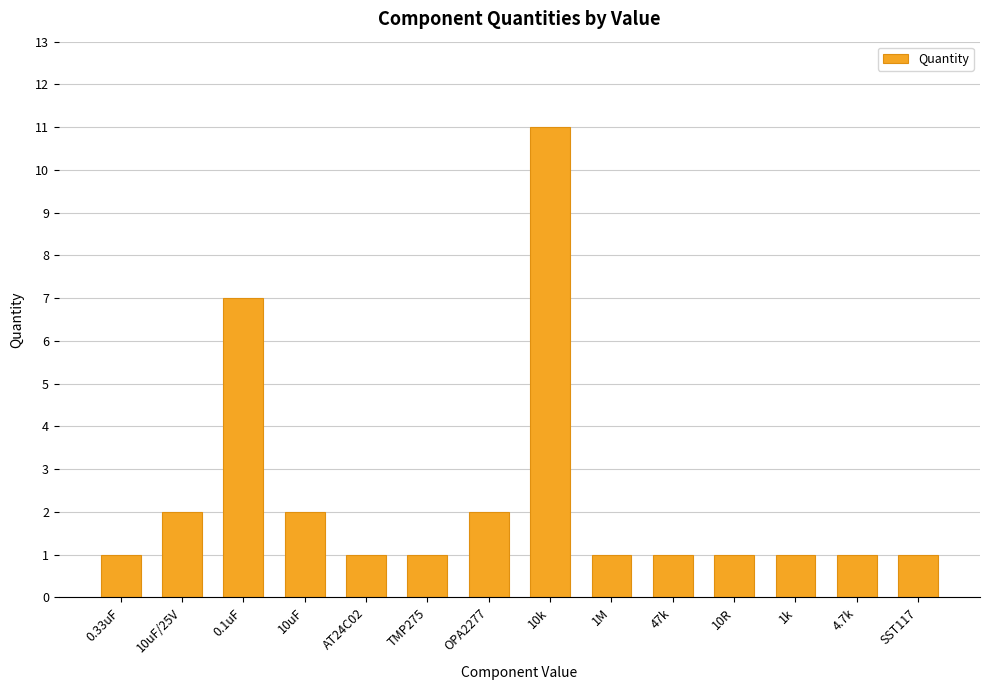

What is the sum of the values at 47k and 0.1uF?

8